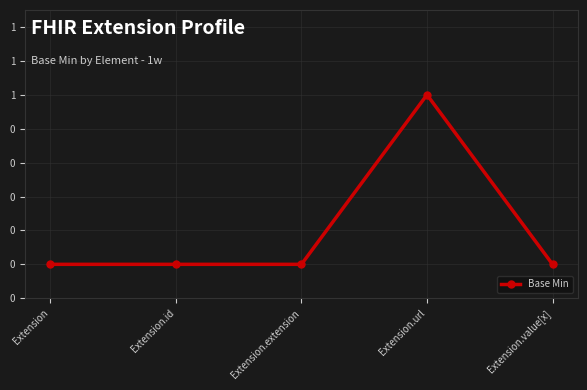

Does the chart have visible grid lines?

Yes